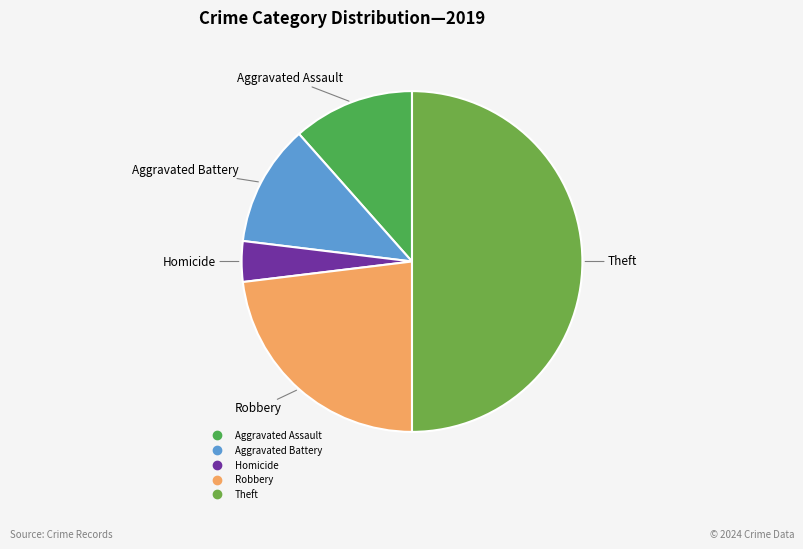

How many segments does this pie chart have?

5